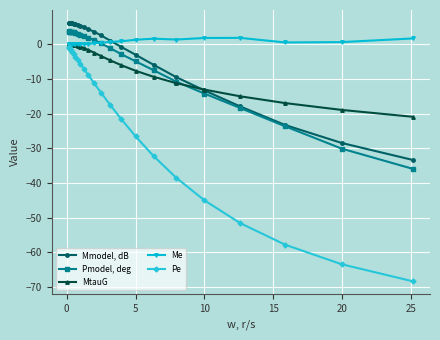

What is the maximum value shown in the chart?

6.1